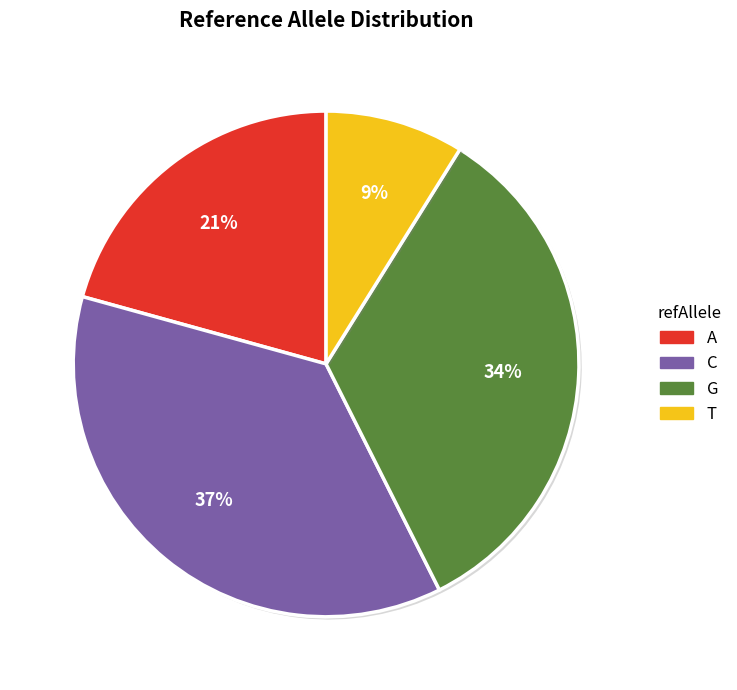

Is it true that G is 21% of the pie?

False